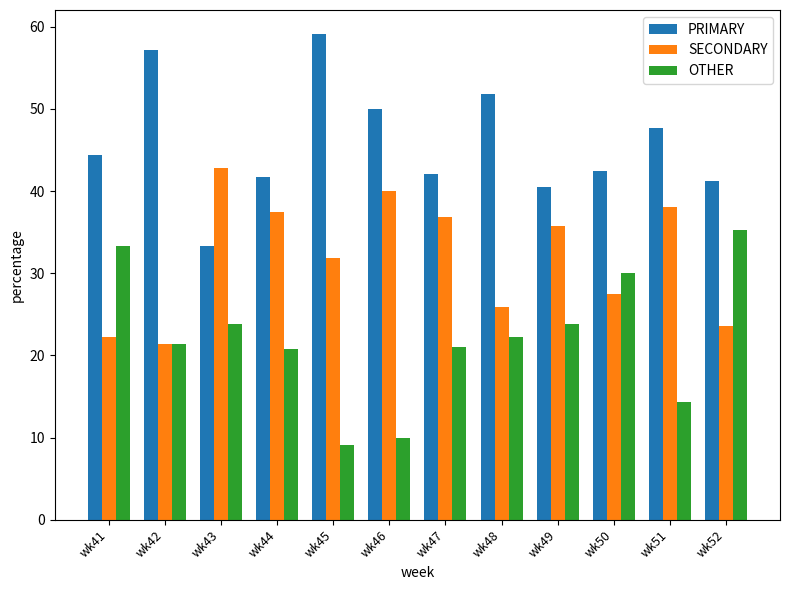

What is the spread (max minus min) of values at wk42?

35.7